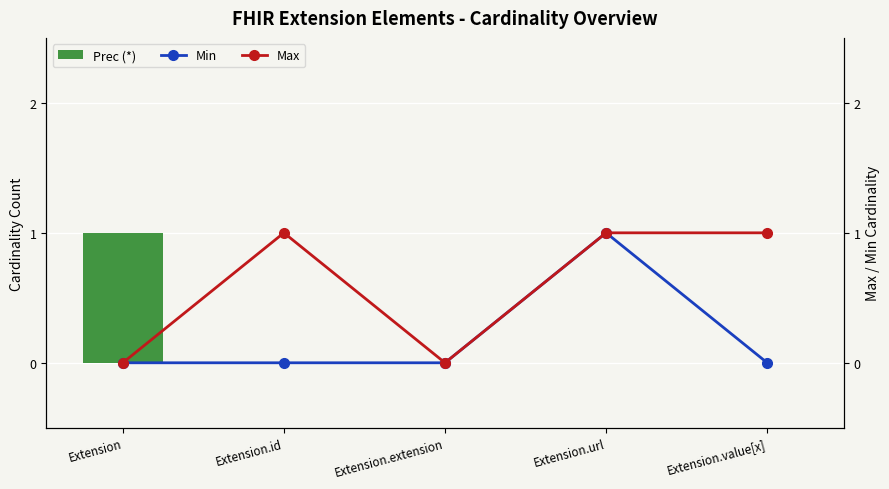

How many values in Prec (*) are above zero?

1